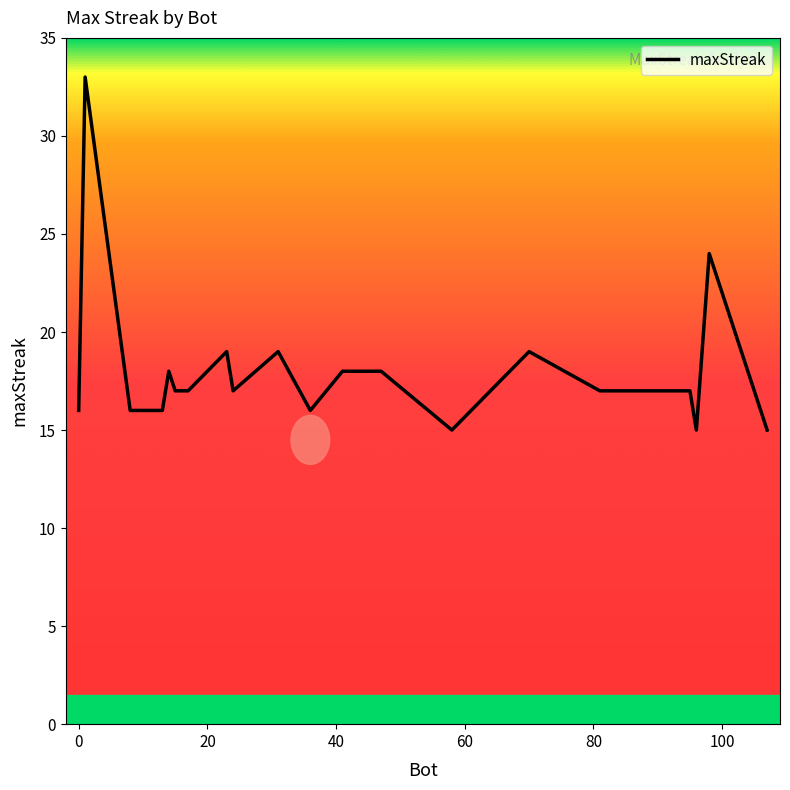

What is the difference between the maximum and minimum values?

18